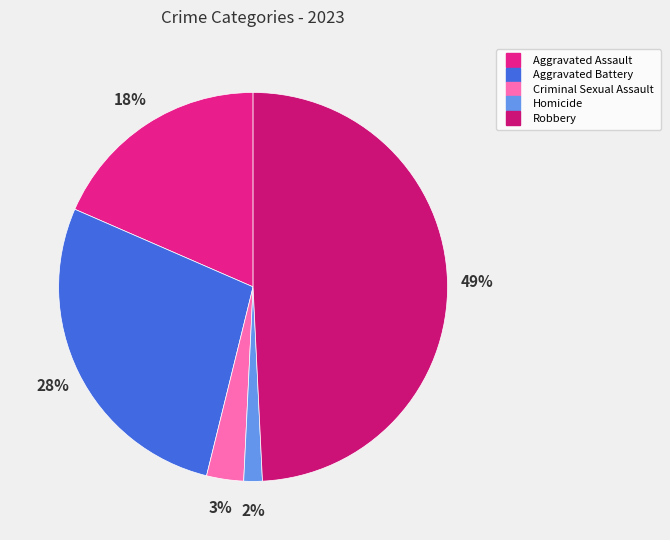

Count the number of slices in the pie.

5